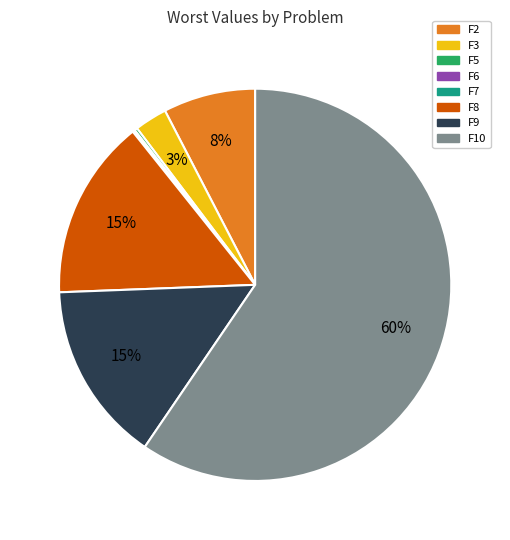

Is there any slice that represents more than half of the pie?

Yes